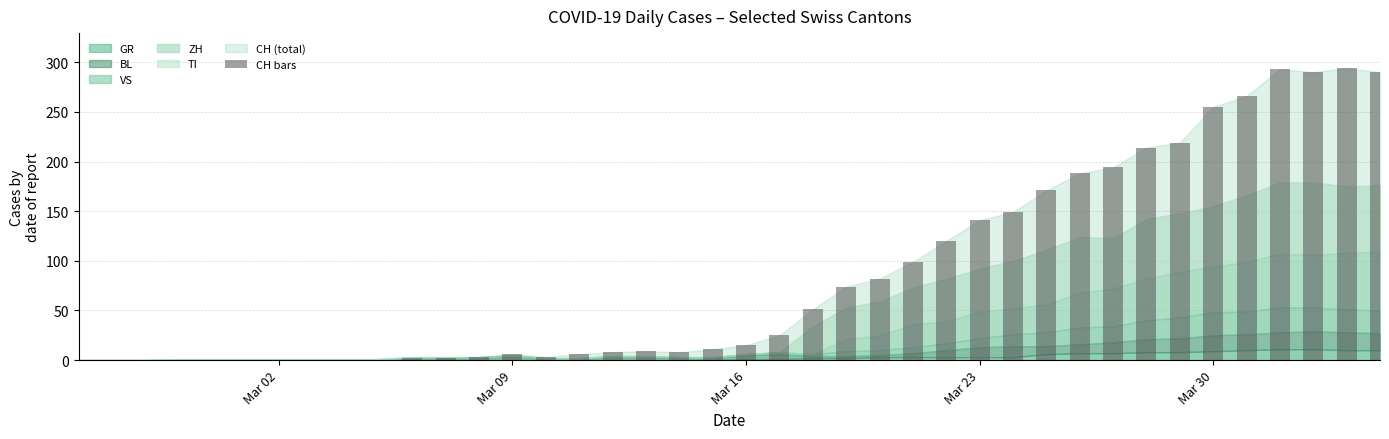

Is it true that the value at Mar 16 is 15?

True